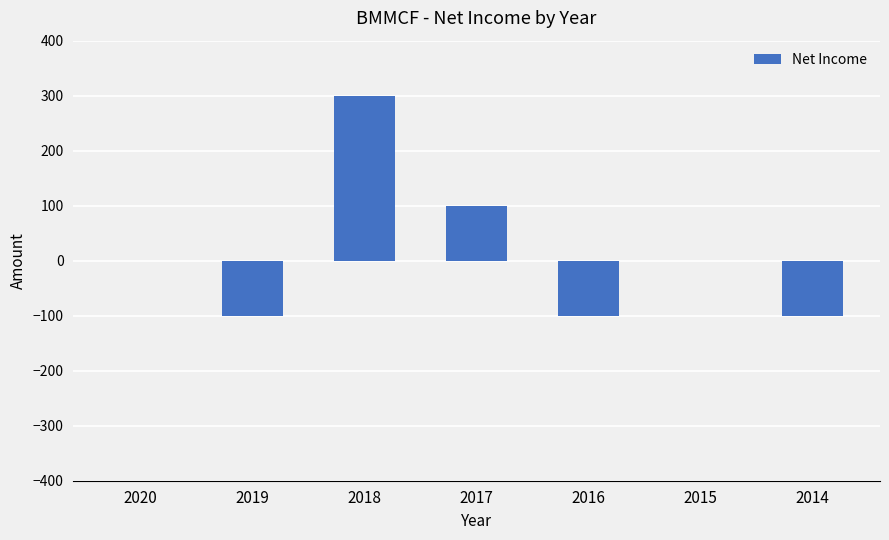

What is the maximum value shown in the chart?

300